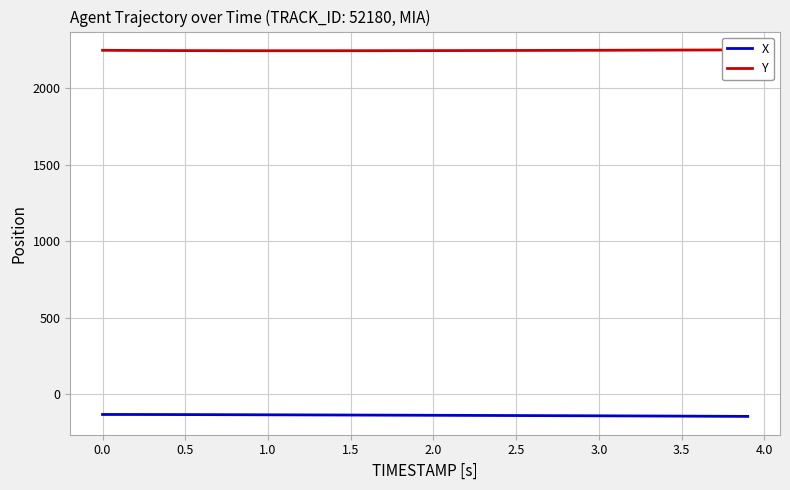

The value of X at 21 is -79.7. True or false?

False